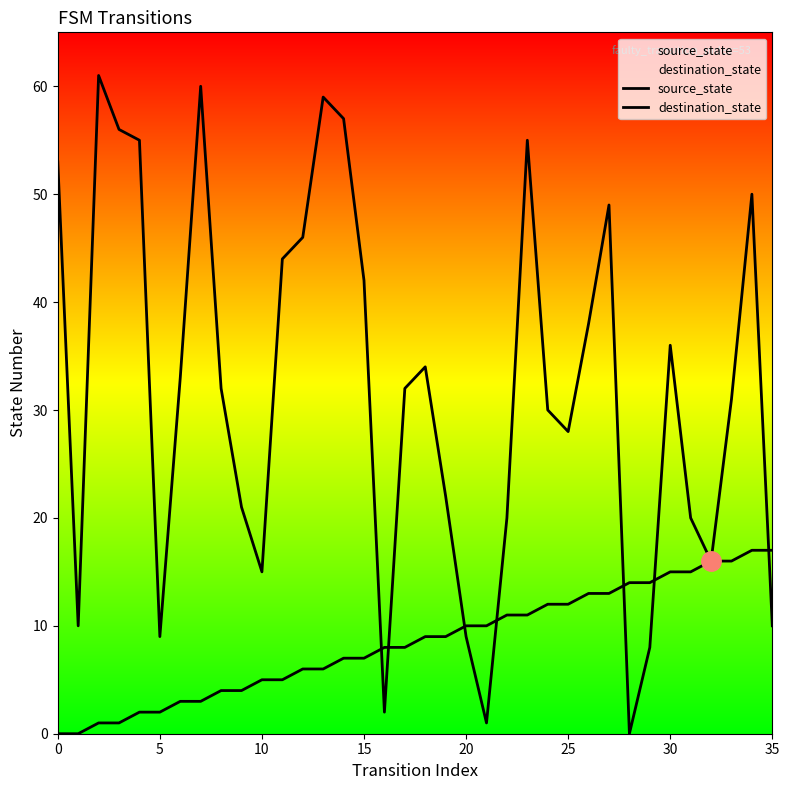

Does the chart display data point markers on the line(s)?

No